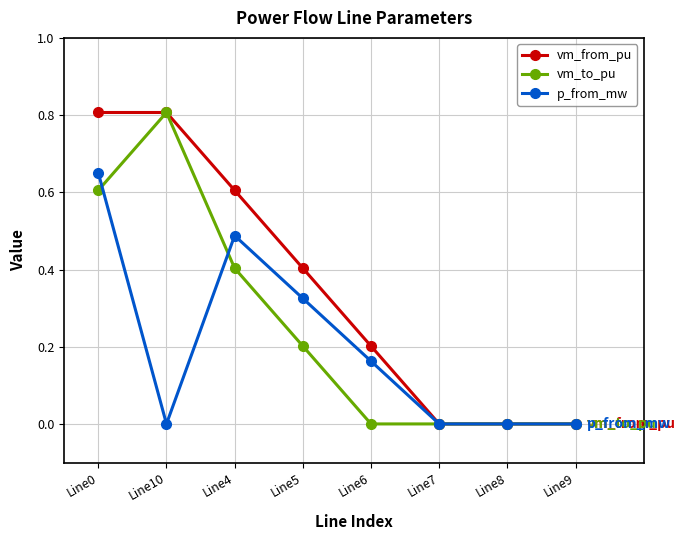

What is the greatest value displayed?

0.8